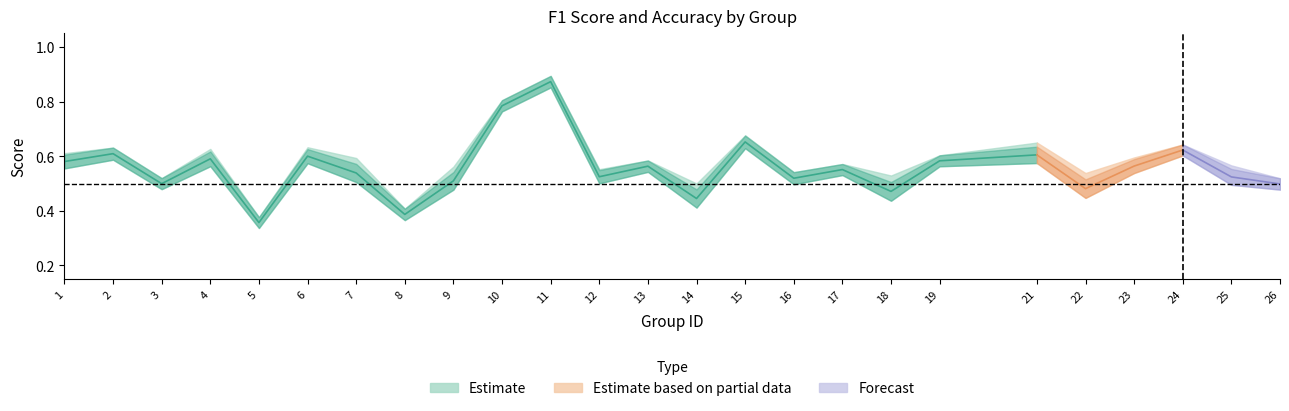

Reading left to right, list all the values displayed in this chart.

f1: 0.6	0.6	0.5	0.6	0.4	0.6	0.5	0.4	0.5	0.8	0.9	0.5	0.6	0.4	0.7	0.5	0.6	0.5	0.6	0.6	0.5	0.6	0.6	0.5	0.5
accuracy: 0.6	0.6	0.5	0.6	0.4	0.6	0.6	0.4	0.5	0.8	0.9	0.5	0.6	0.5	0.7	0.5	0.6	0.5	0.6	0.6	0.5	0.6	0.6	0.5	0.5